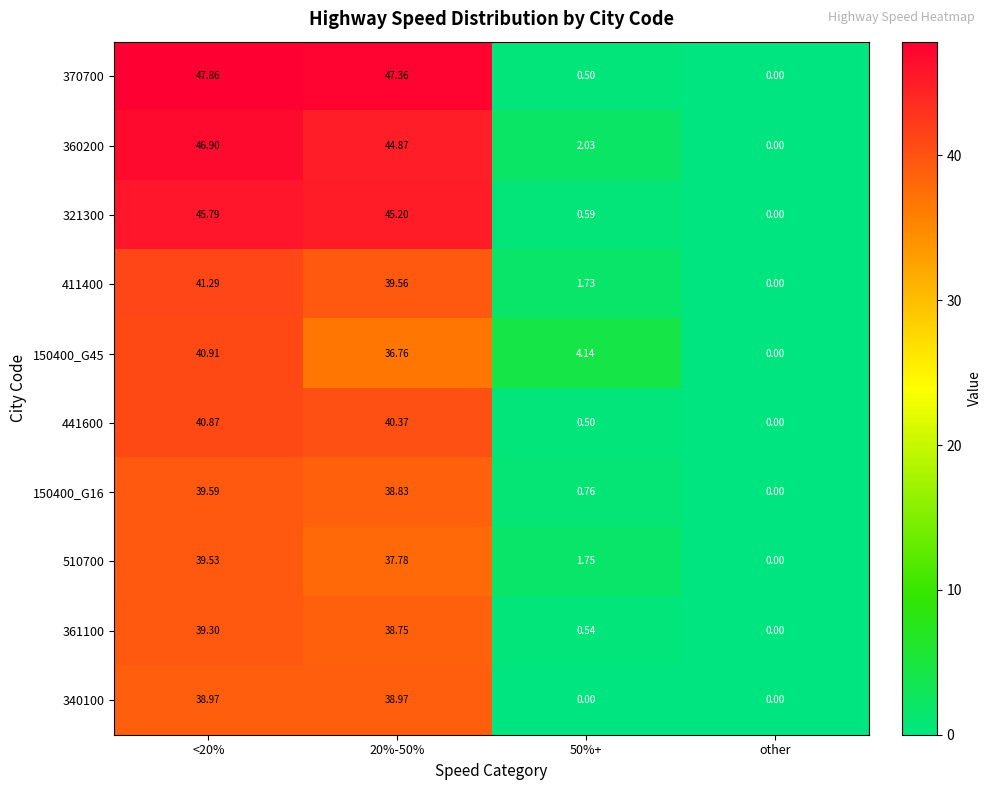

Which category has the lowest value in the 150400_G16 series?

other